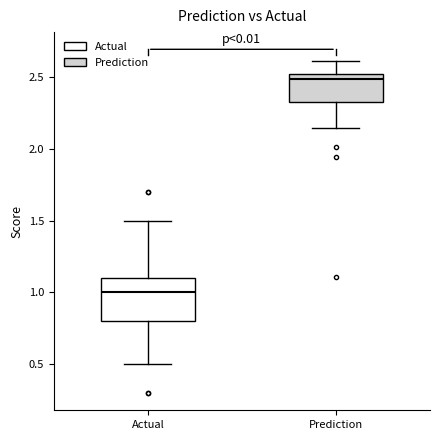

Which box is the tallest, from its lower edge to its upper edge?

Actual